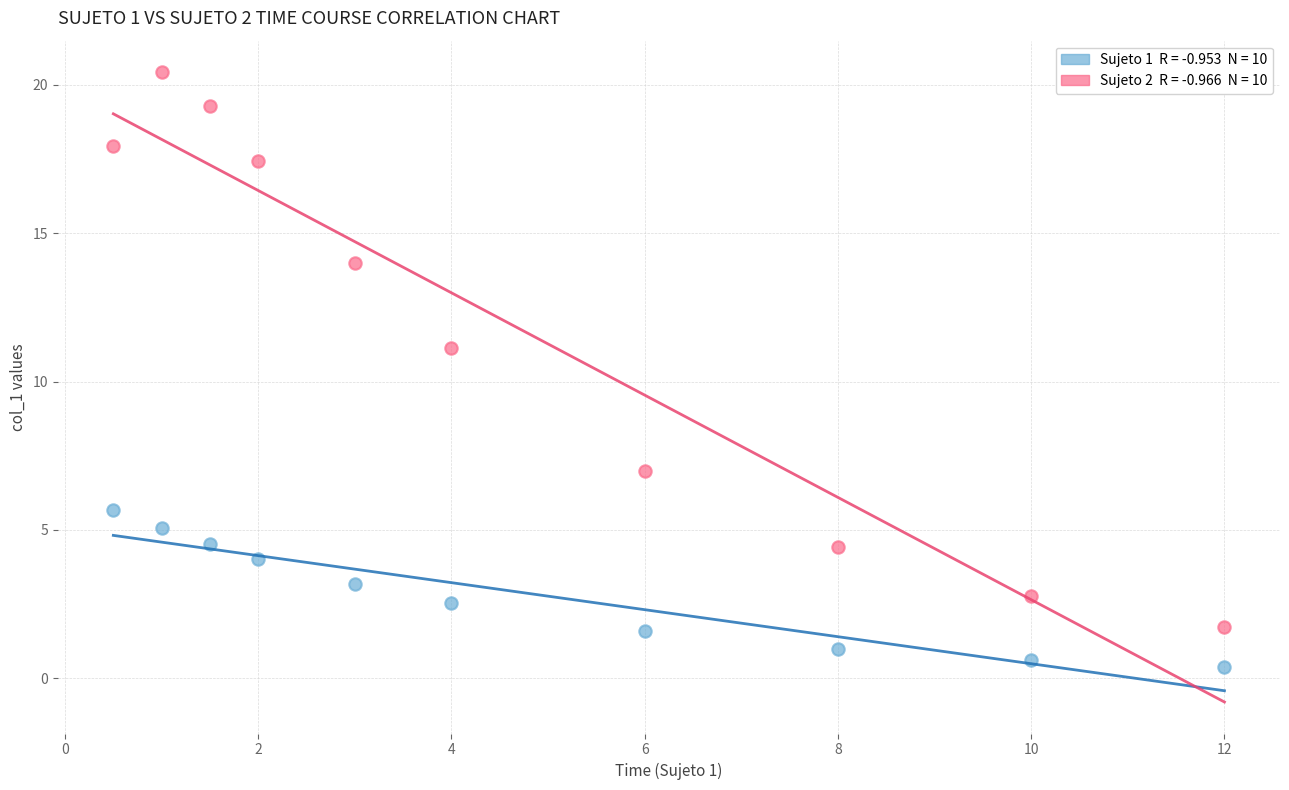

Across all data points, what is the range of X values (max minus min)?

11.5